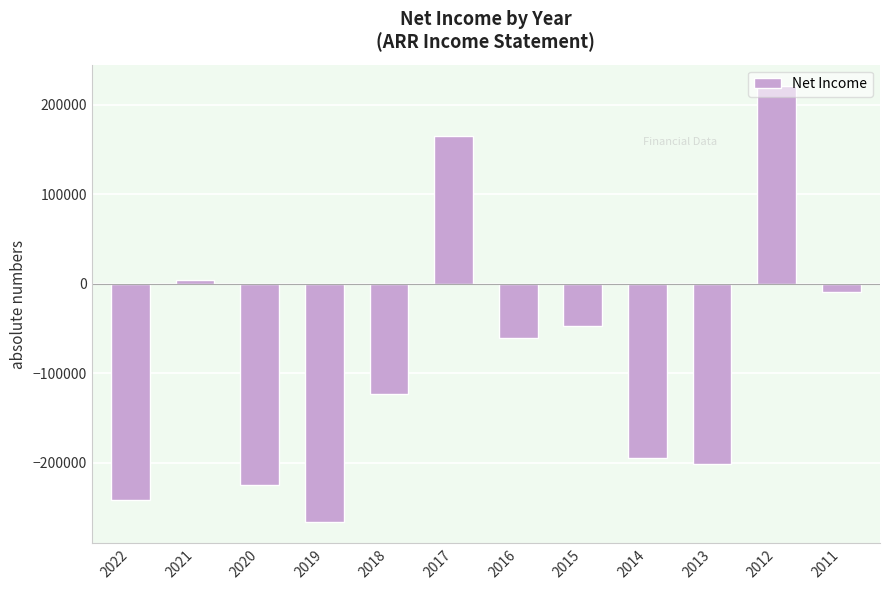

How many distinct data groups are displayed?

1